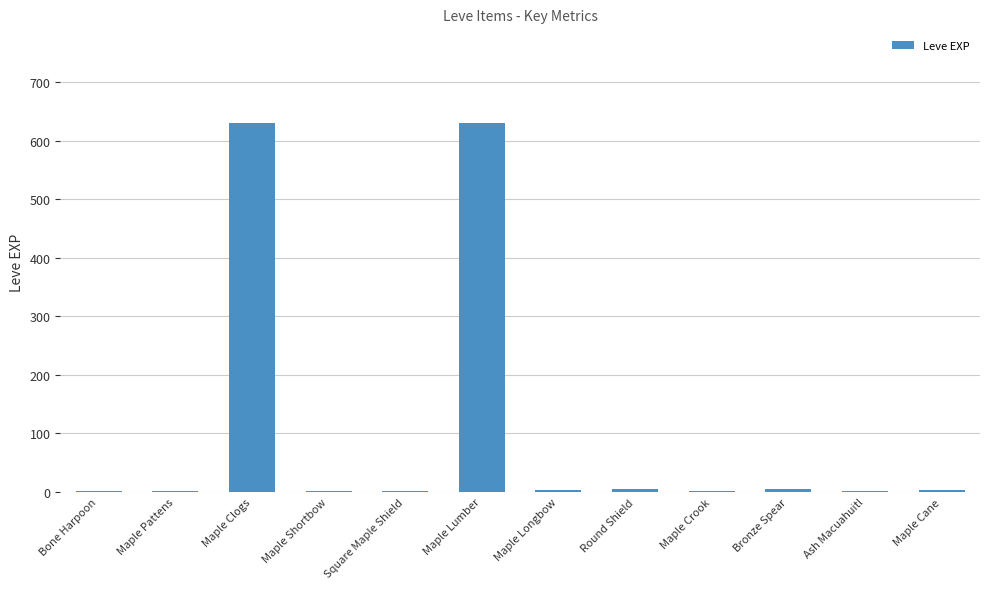

The value at Maple Lumber is 630. True or false?

True